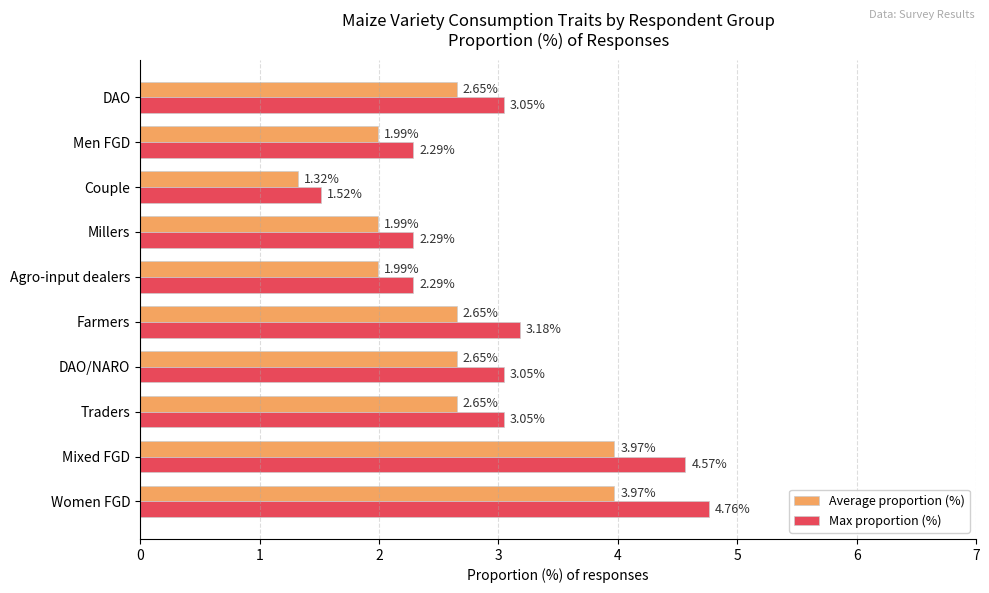

List the series in order of their peak value, lowest first.

Average proportion (%), Max proportion (%)